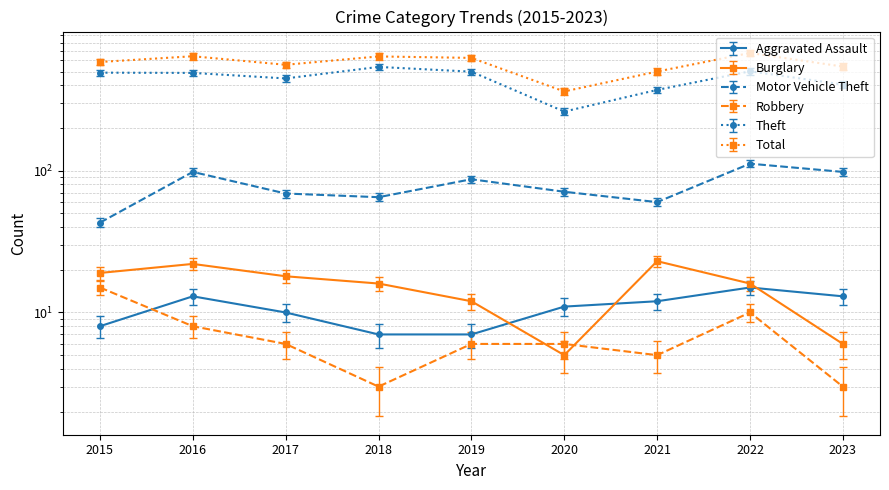

How many lines are shown in the chart?

6